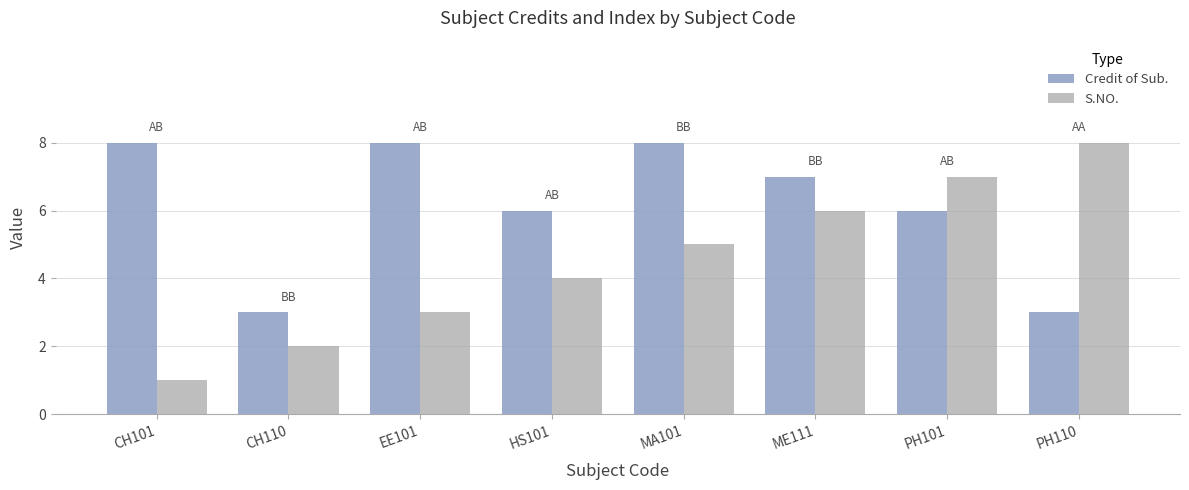

How many Credit of Sub. values are between 6 and 8?

6